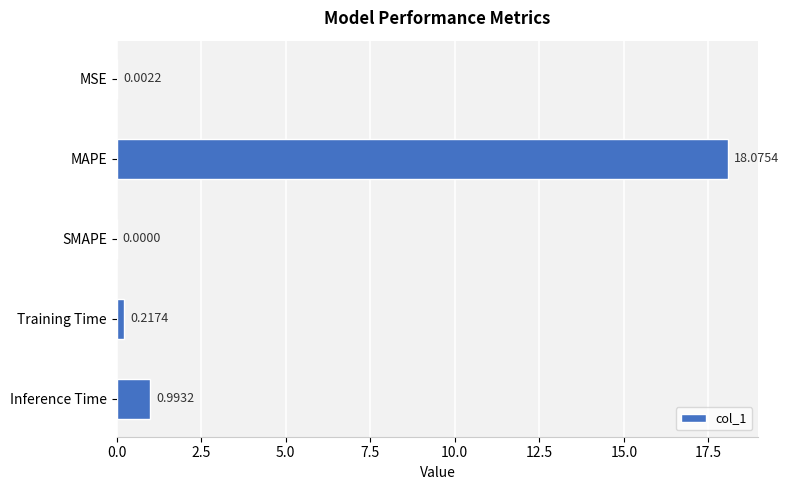

What is the change in value from MSE to MAPE?

+18.1